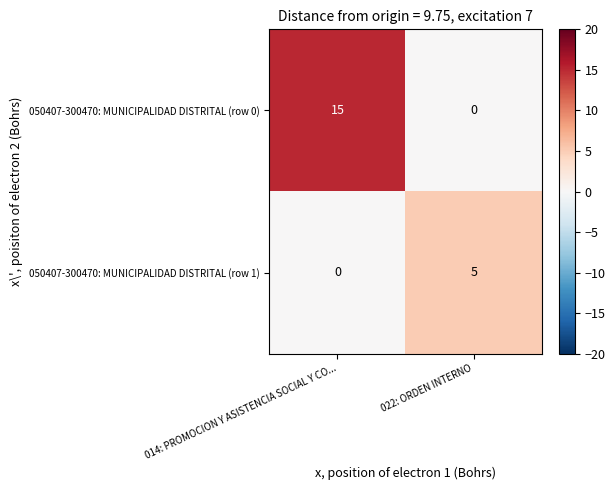

Rank the series at 014: PROMOCION Y ASISTENCIA SOCIAL Y CO... from lowest to highest value.

050407-300470: MUNICIPALIDAD DISTRITAL (row 1), 050407-300470: MUNICIPALIDAD DISTRITAL (row 0)